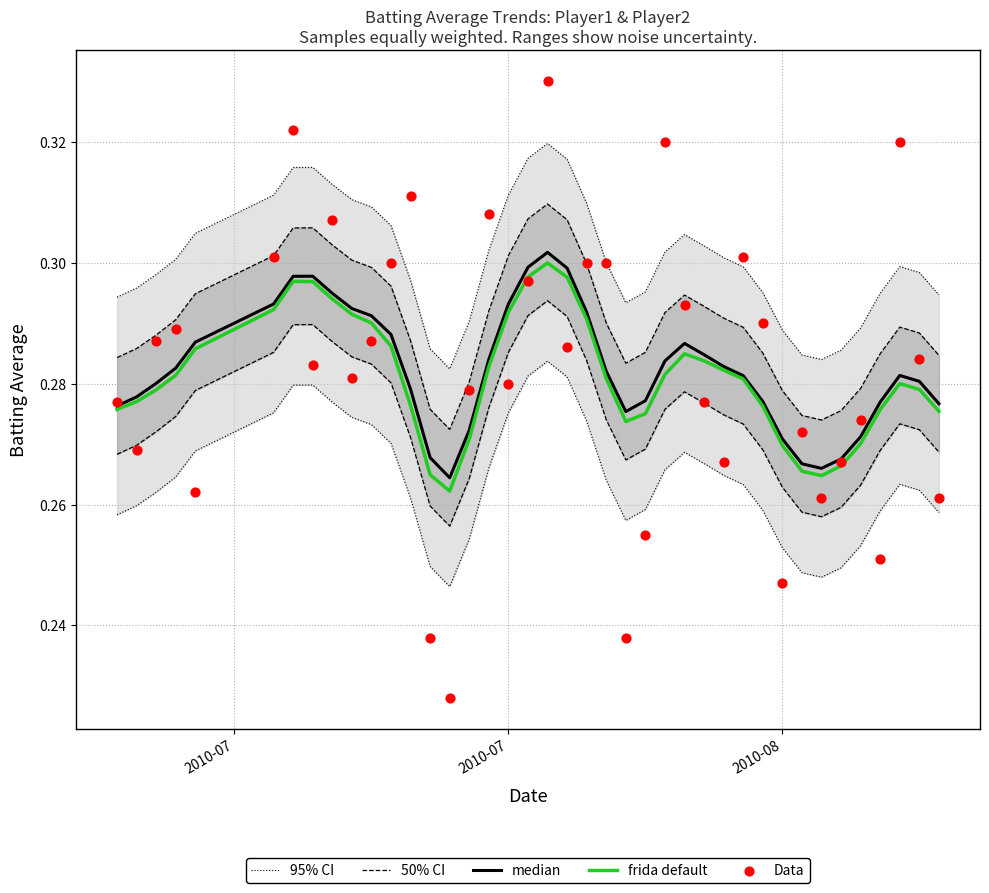

Which series contains the highest Y value?

Data